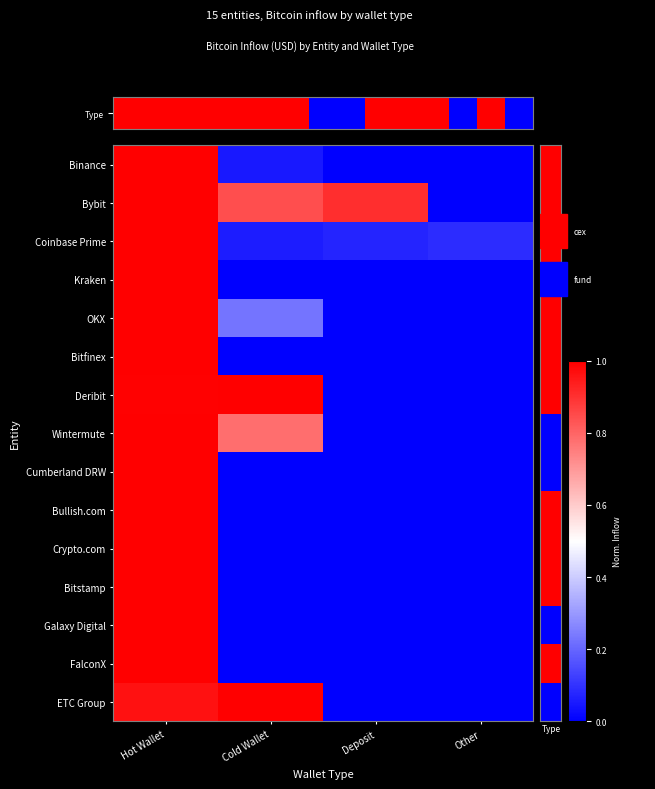

Between Hot Wallet and Cold Wallet, which is larger?

Hot Wallet